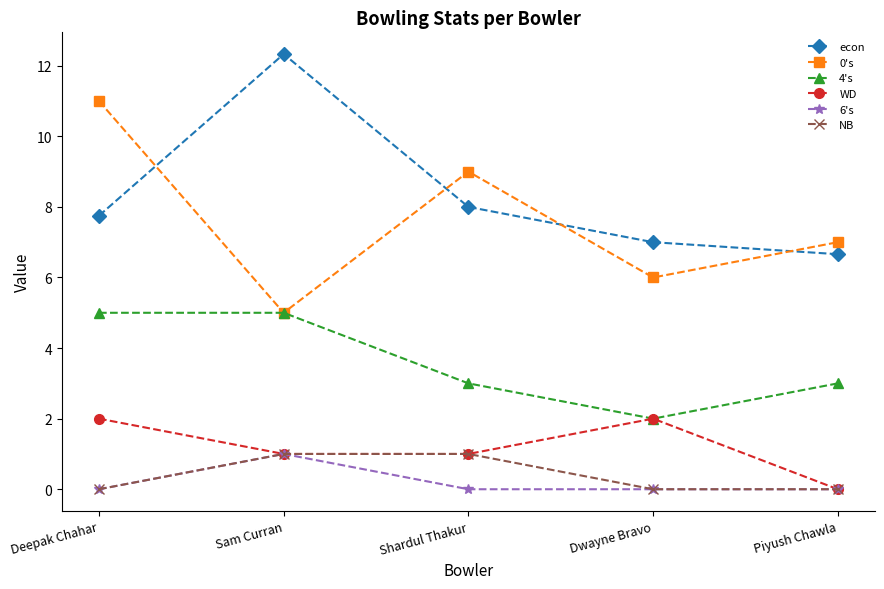

What is the average value of the econ series?

8.3